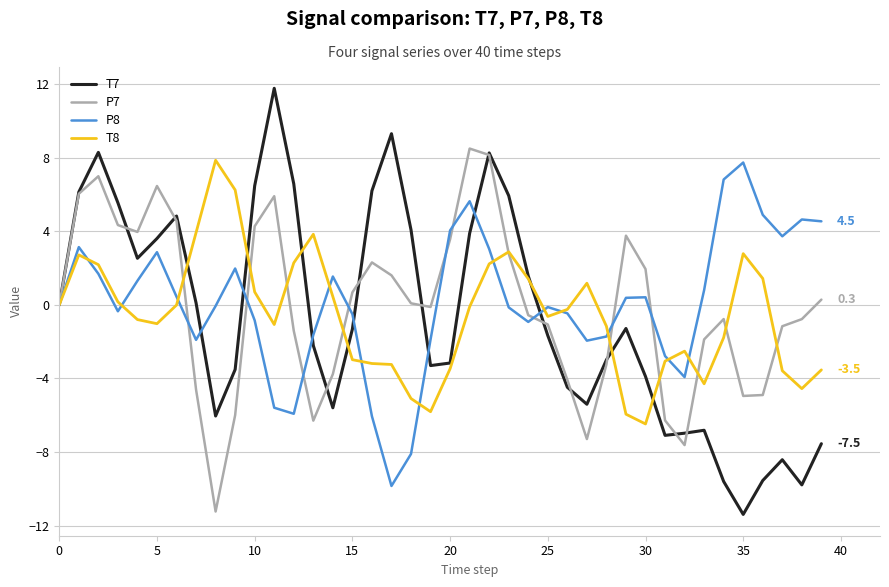

What is the minimum value for T7?

-11.4